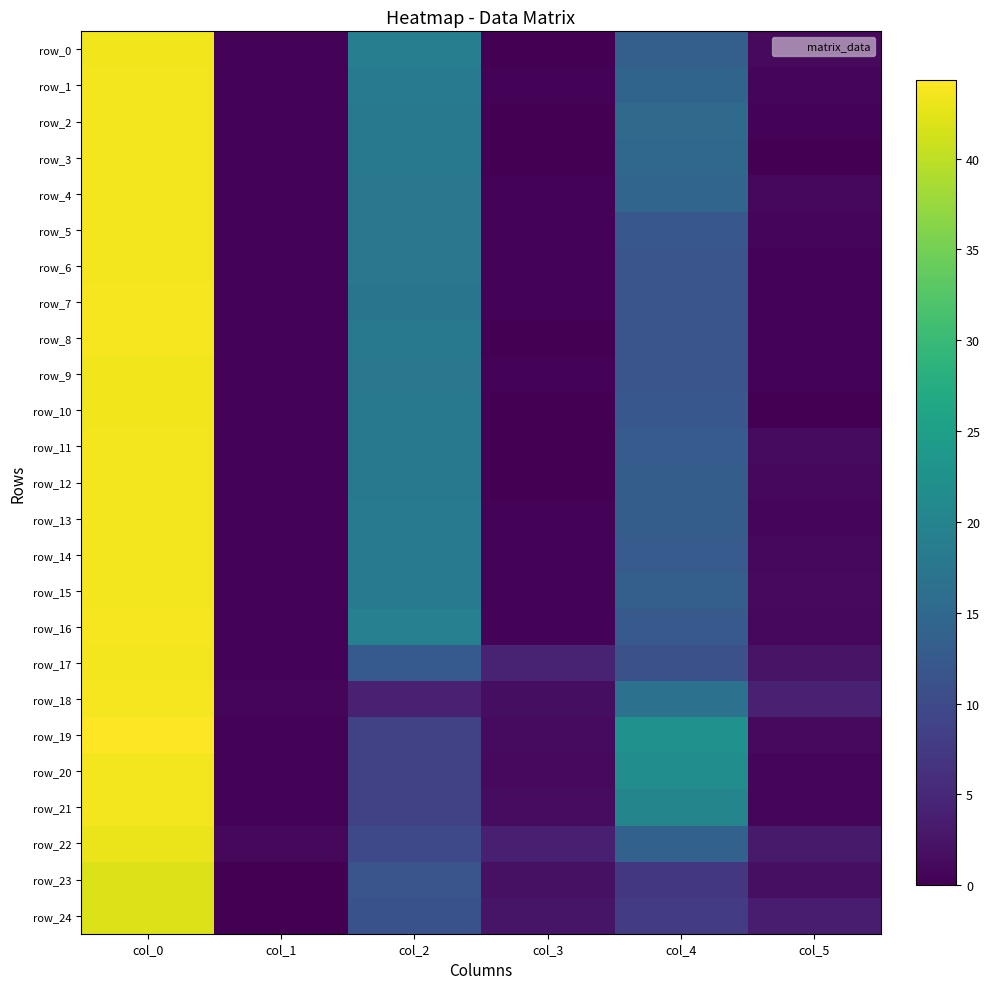

Is the value of row_18 at col_3 greater than the value of row_20 at col_1?

Yes